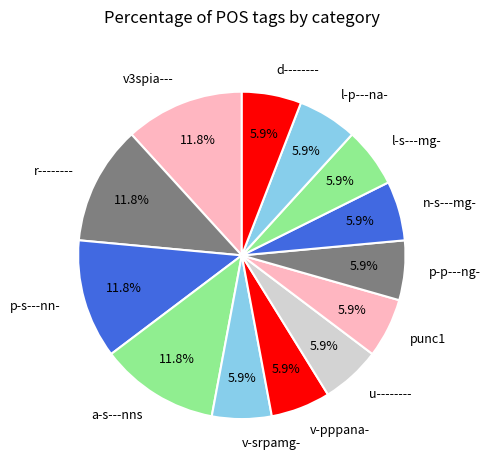

Is n-s---mg- the majority of the pie?

No